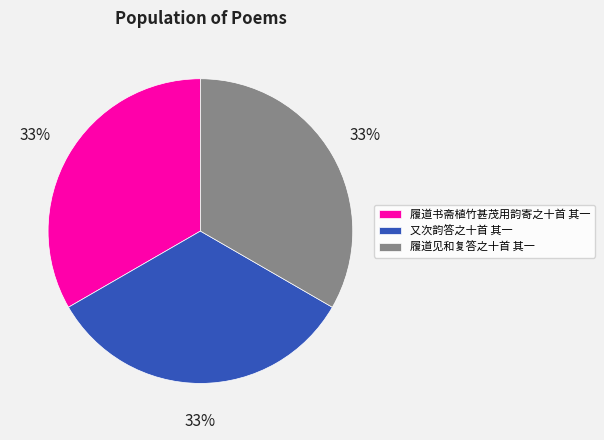

To the nearest percent, what portion does 履道书斋植竹甚茂用韵寄之十首 其一 represent?

33%